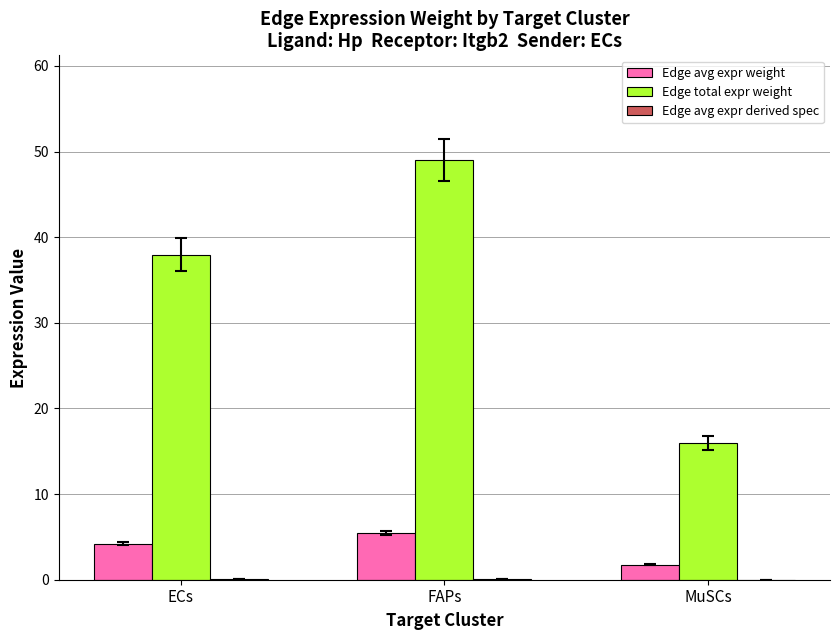

Which series has the largest total across all categories?

Edge total expr weight